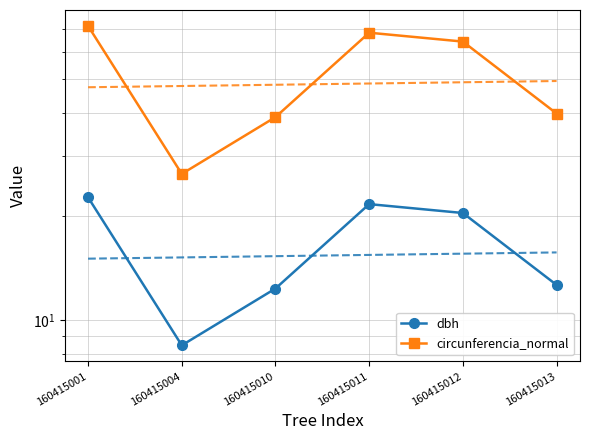

Which category has the lowest value across all series?

160415004